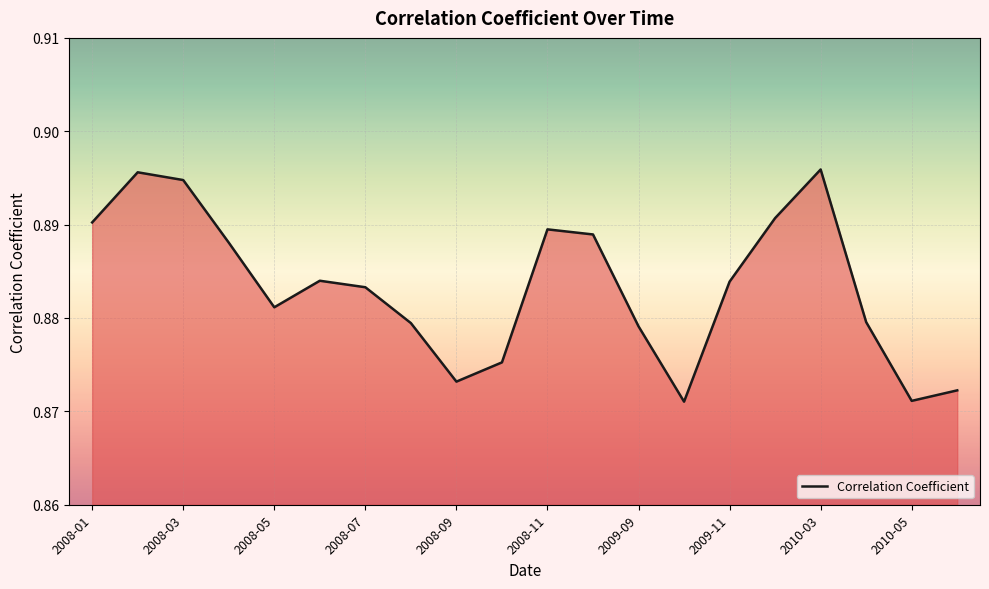

What is the sum of all values?

17.7